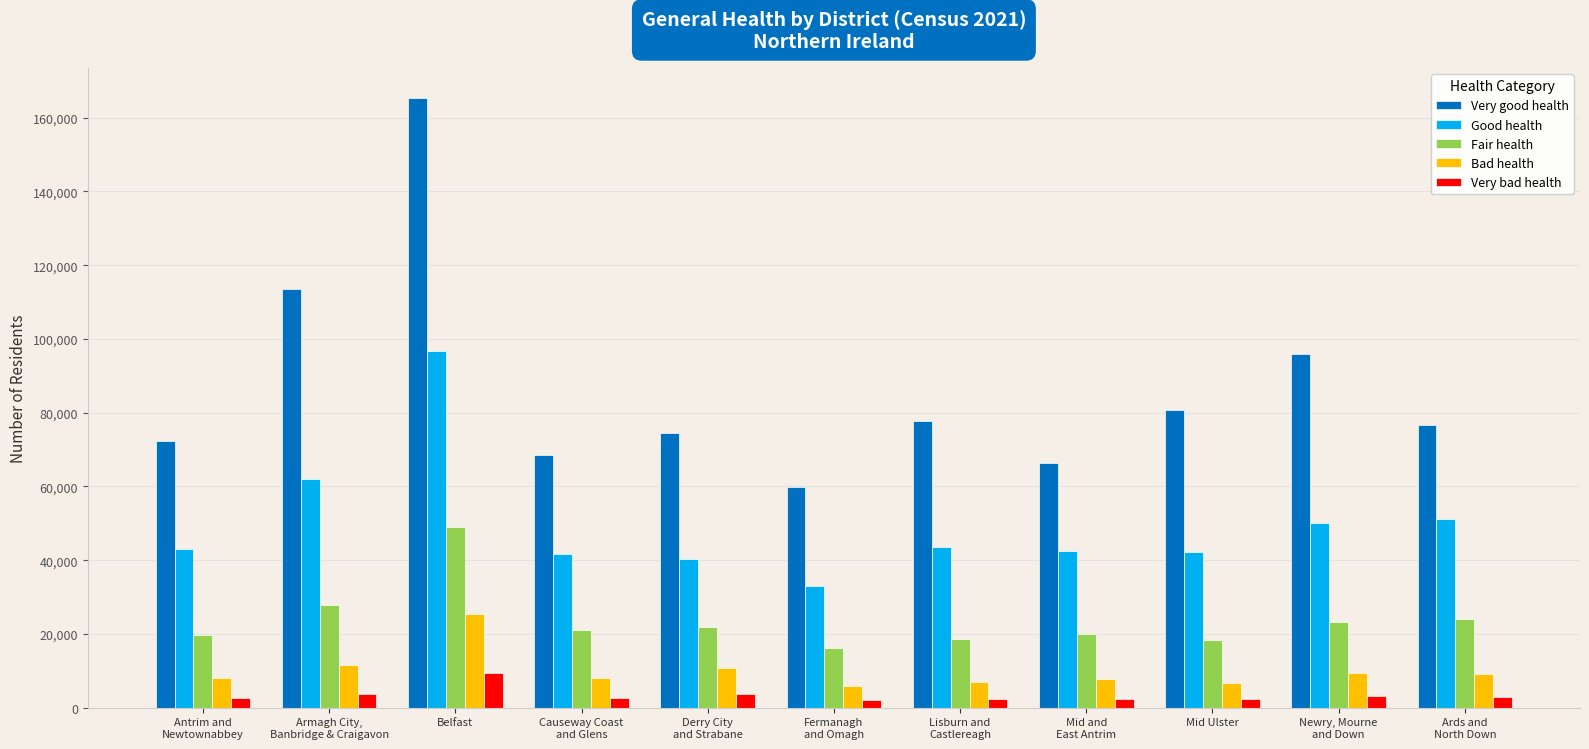

What position from the right is Antrim and
Newtownabbey?

11